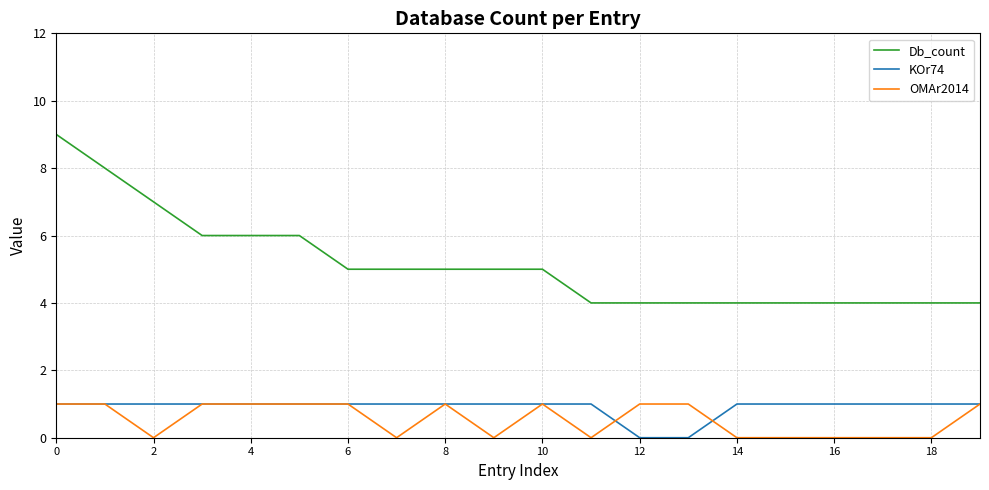

Which series has the widest spread of values?

Db_count